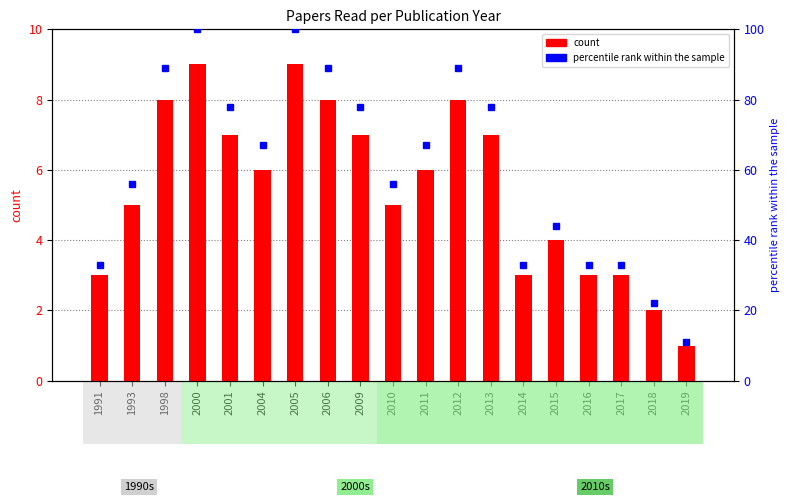

How many data points in count are above 6?

8